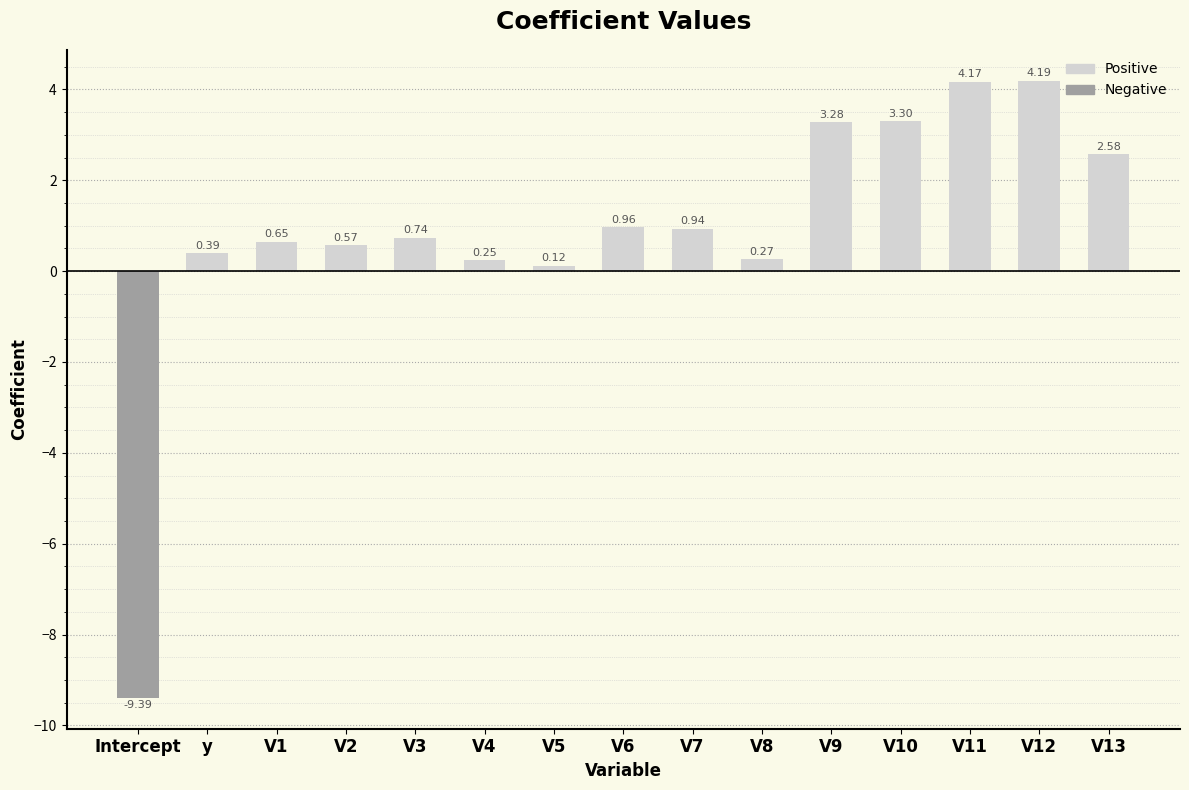

Which has a higher value, Intercept or V12?

V12